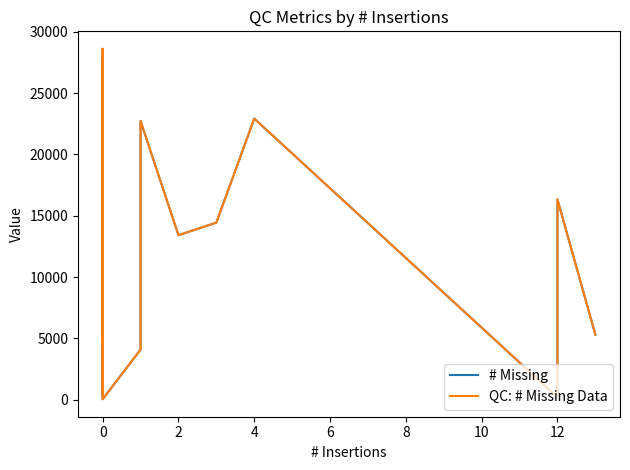

Rank the series by their maximum value, from highest to lowest.

# Missing, QC: # Missing Data